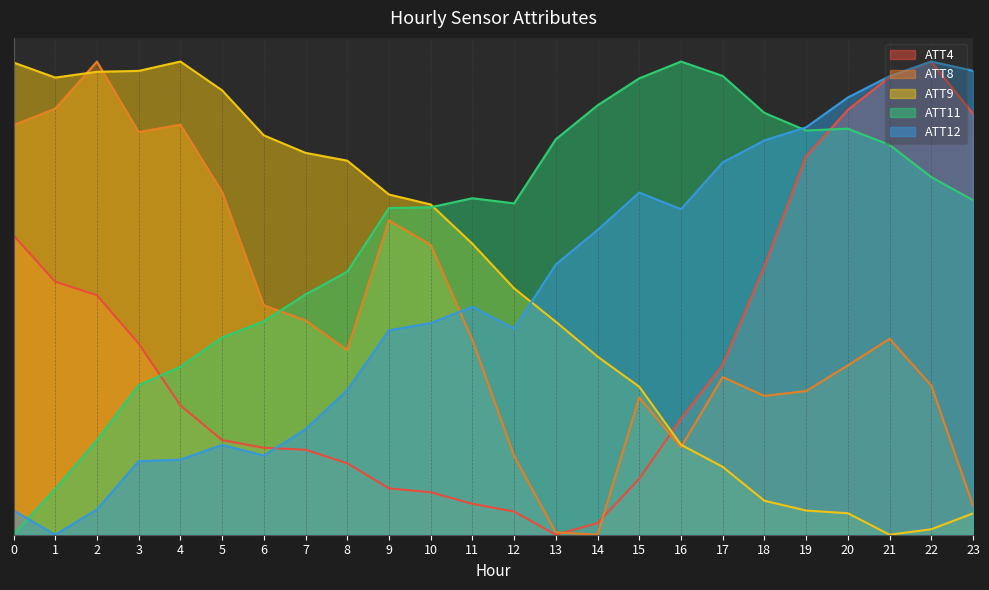

What is the difference between the maximum and second lowest values in the ATT4 series?

1.0